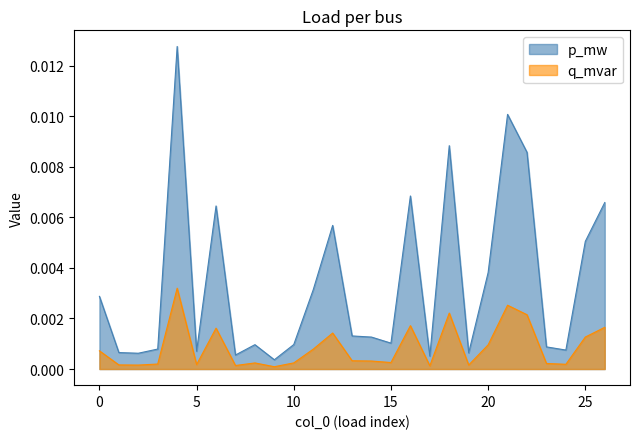

List the labels in order of p_mw value, smallest first.

9, 17, 7, 2, 19, 1, 5, 24, 3, 23, 8, 10, 15, 14, 13, 0, 11, 20, 25, 12, 6, 26, 16, 22, 18, 21, 4